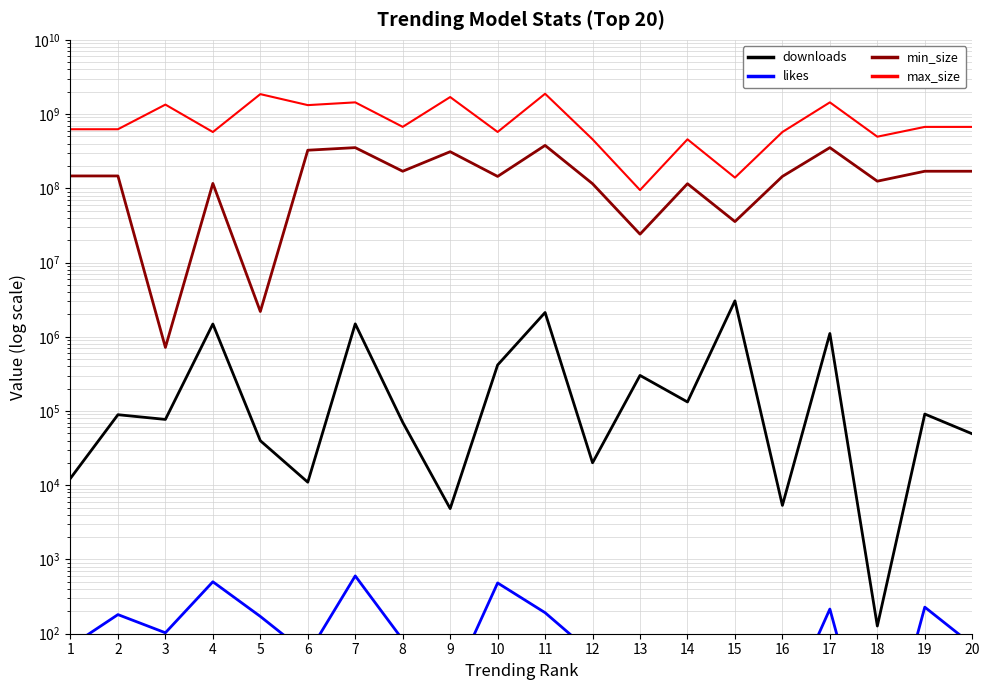

True or false: min_size and likes cross at least once.

False